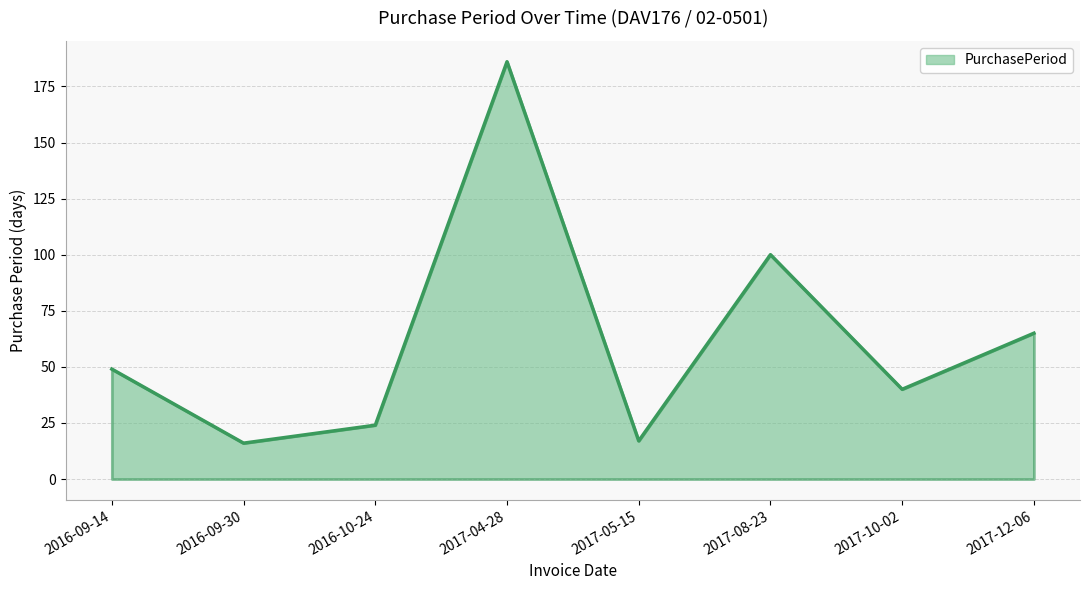

Reading left to right, transcribe all the data shown in this chart.

49	16	24	186	17	100	40	65